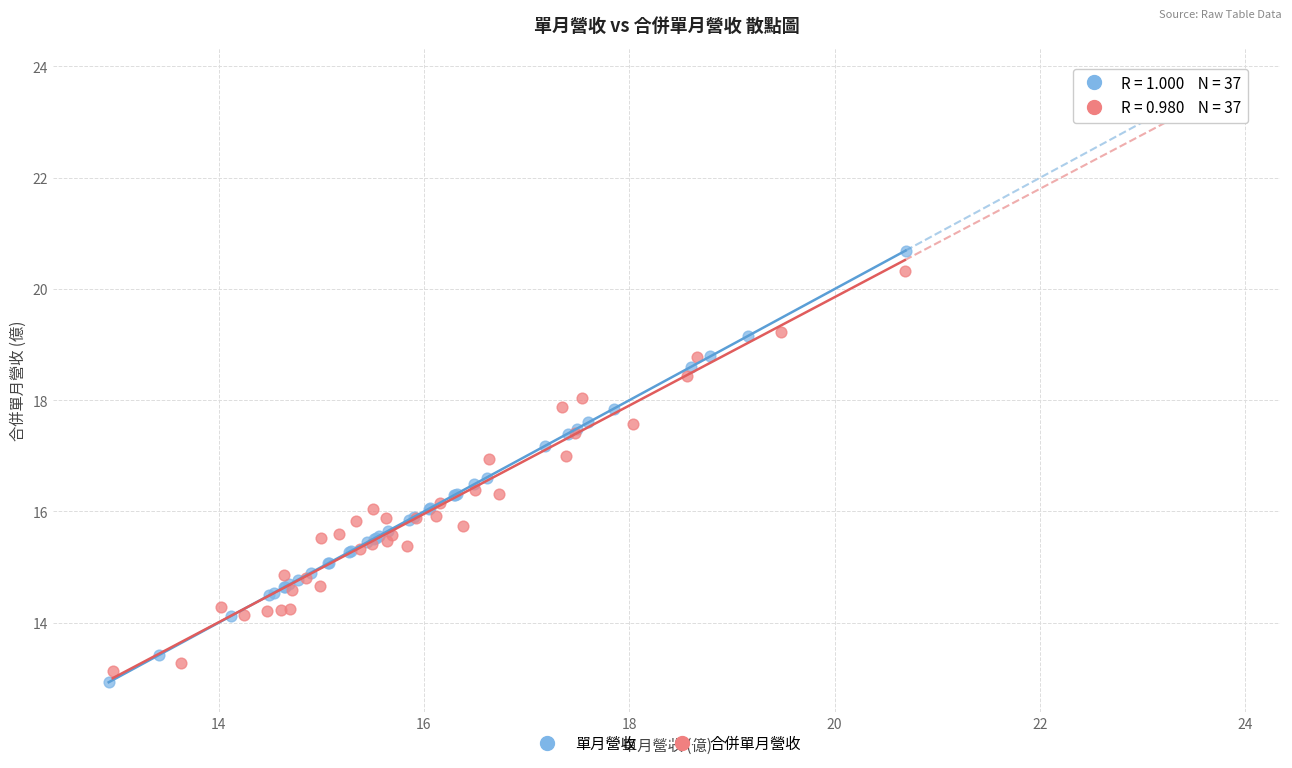

Which series has the largest Y range (max minus min)?

單月營收